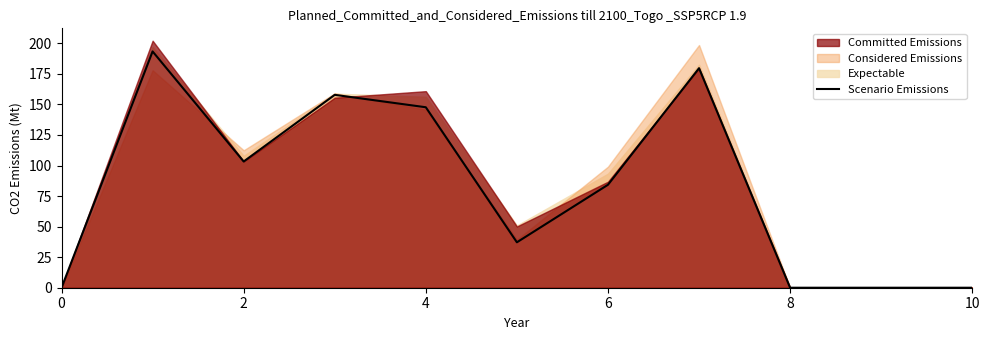

The value of Scenario Emissions at 4 is 147.7. True or false?

True